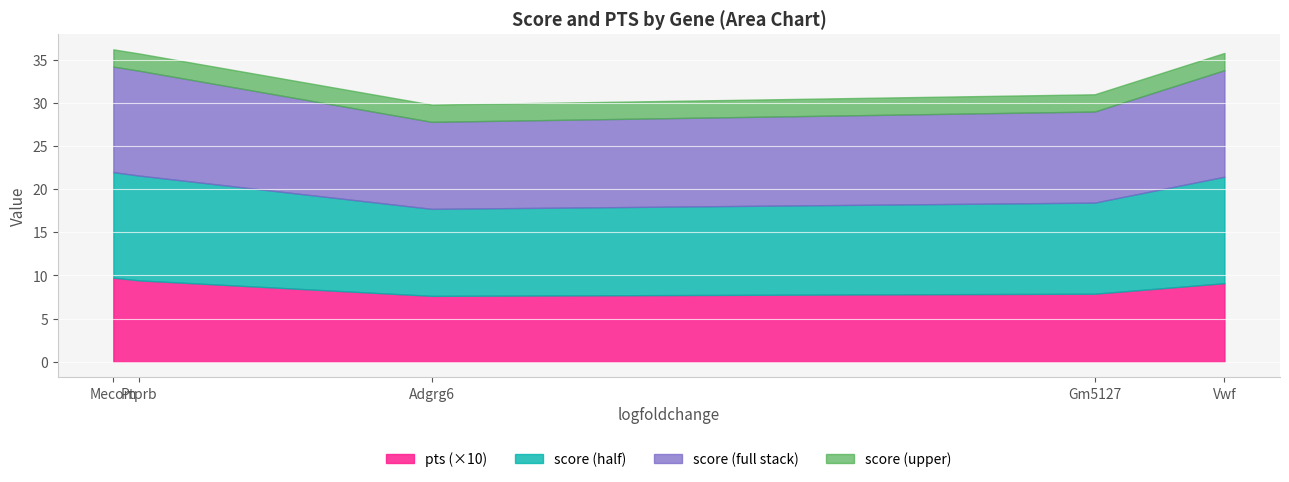

Reading left to right, transcribe all the data shown in this chart.

score: Vwf=24.7	Gm5127=21.1	Adgrg6=20.2	Ptprb=24.3	Mecom=24.5
pts: Vwf=0.9	Gm5127=0.8	Adgrg6=0.8	Ptprb=0.9	Mecom=1.0